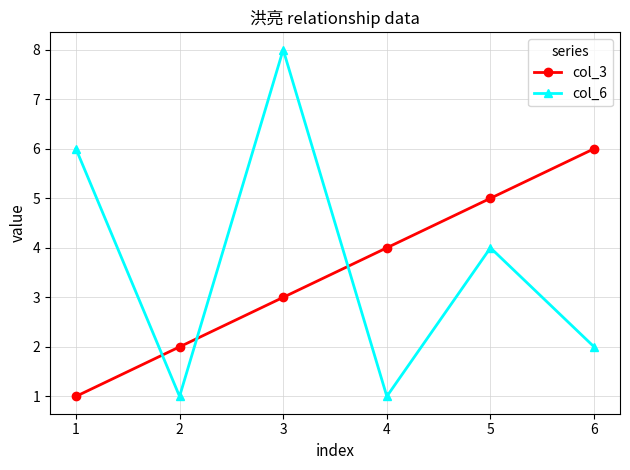

Is the value of col_6 at 1 greater than the value of col_3 at 1?

Yes